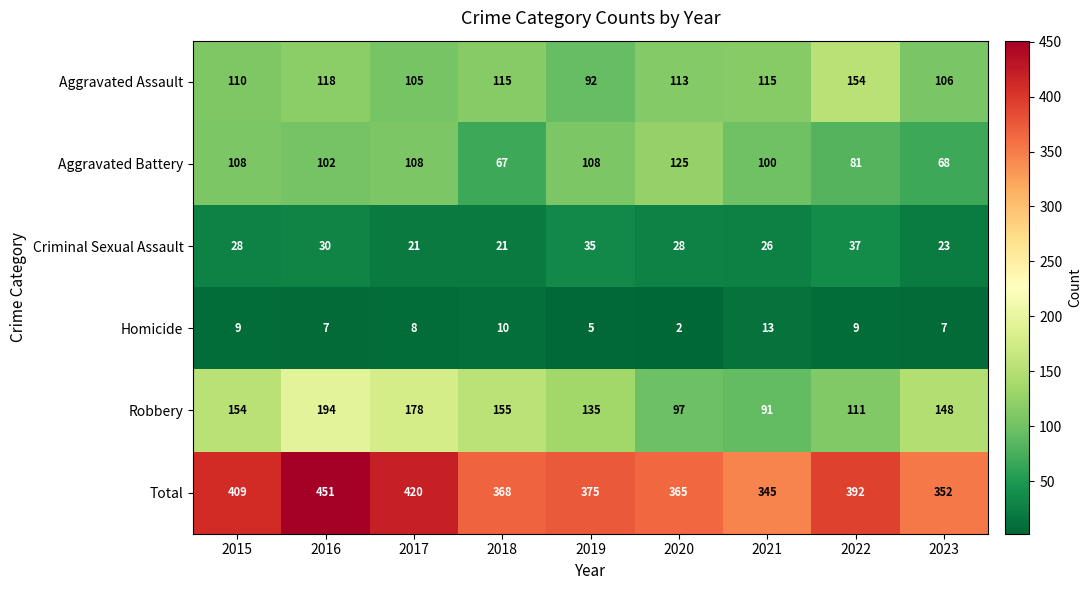

At which label does Criminal Sexual Assault reach its peak?

2022